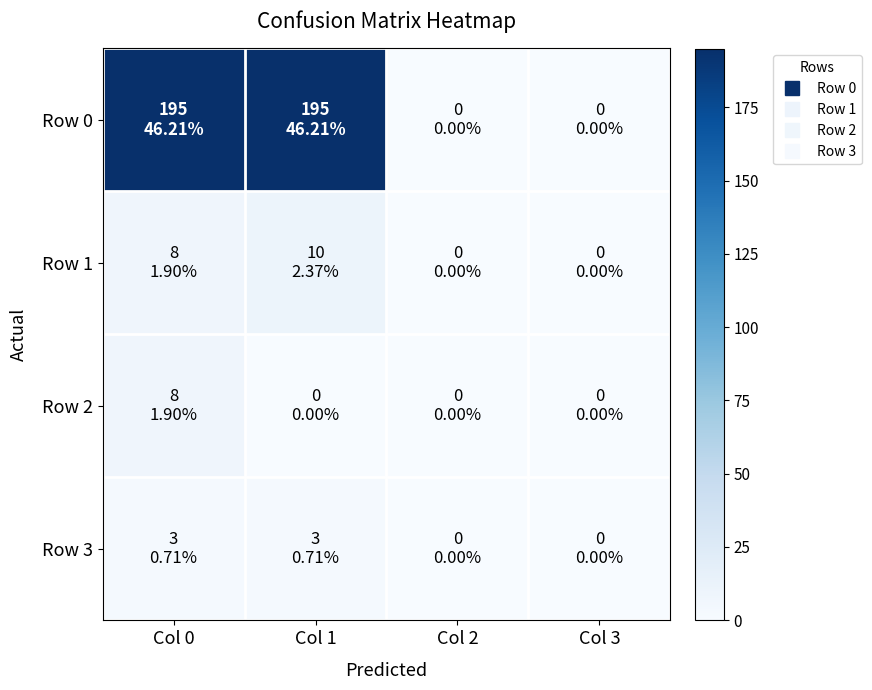

What is the spread (max minus min) of values at Col 1?

195